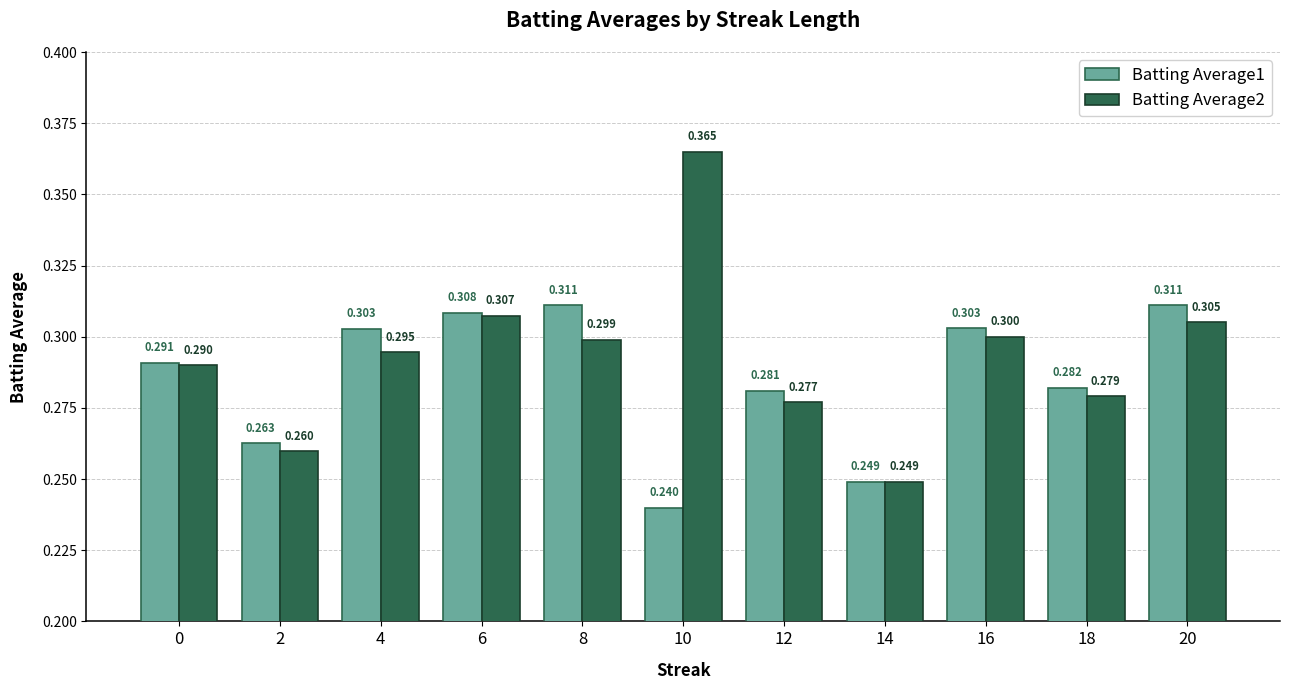

What is the sum of all Batting Average2 values?

3.2